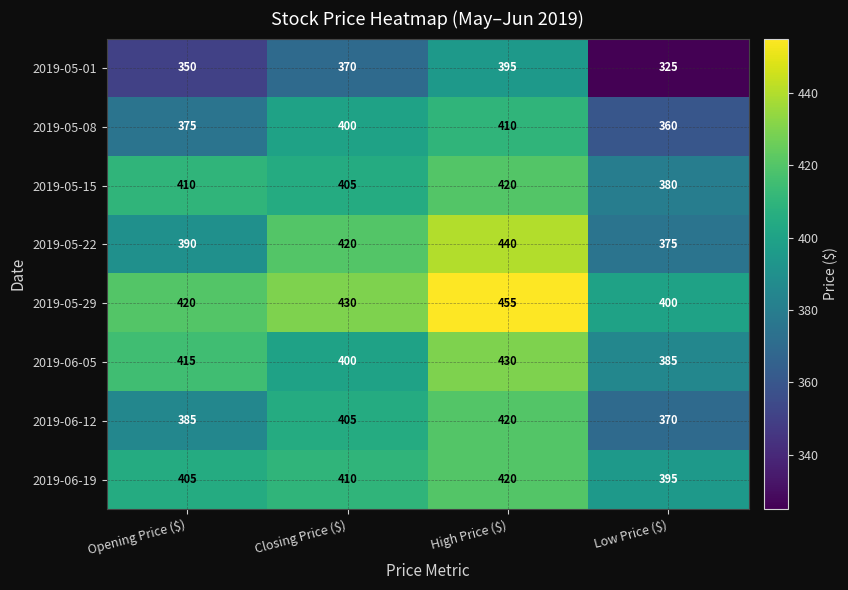

At how many categories does at least one series exceed 446?

1